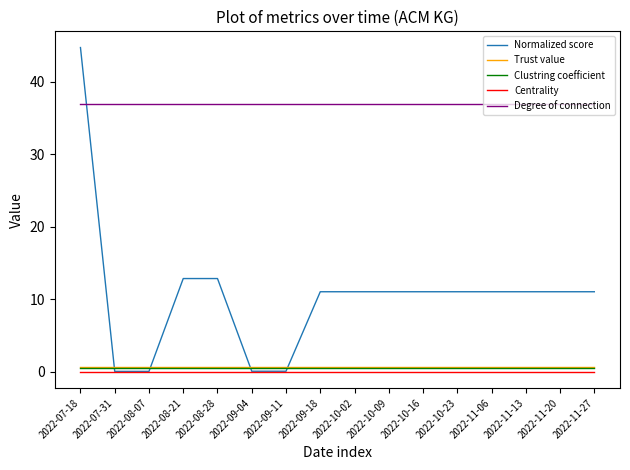

Which series has the widest spread of values?

Normalized score